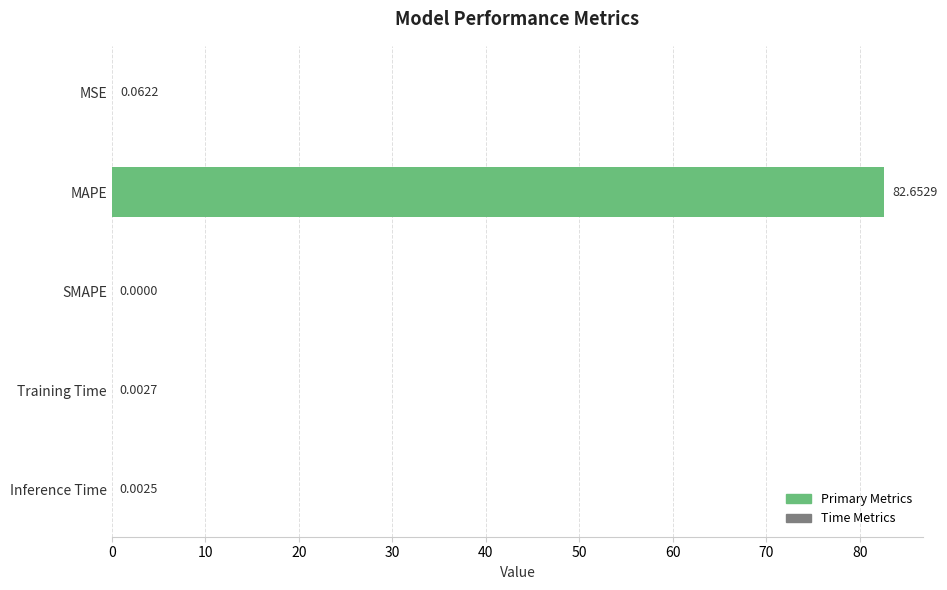

How many series are shown in this chart?

1